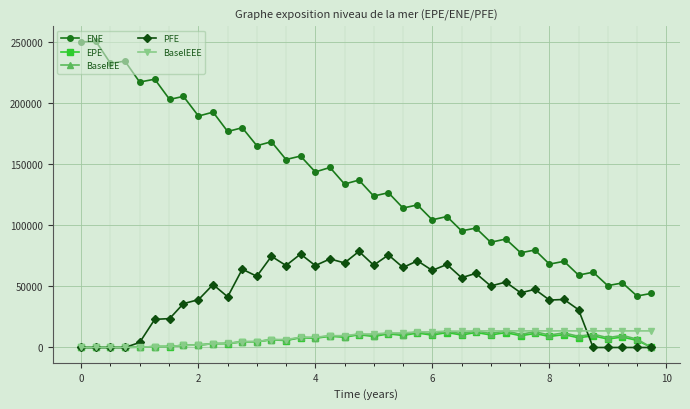

What is the greatest value displayed?

250514.0